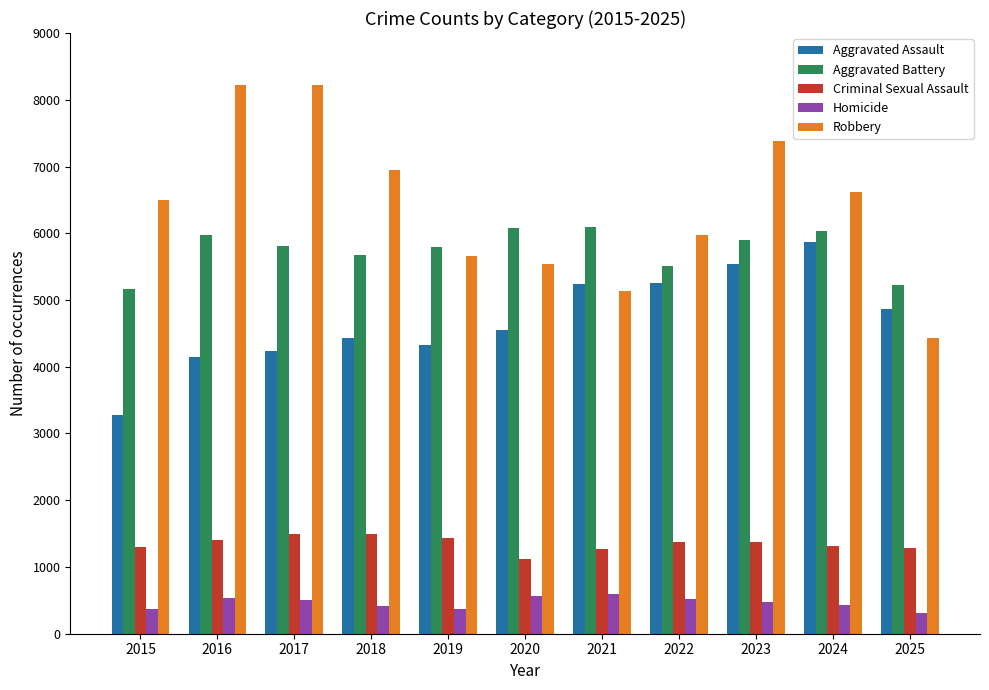

True or false: Robbery has a value of 5157 at 2017.

False